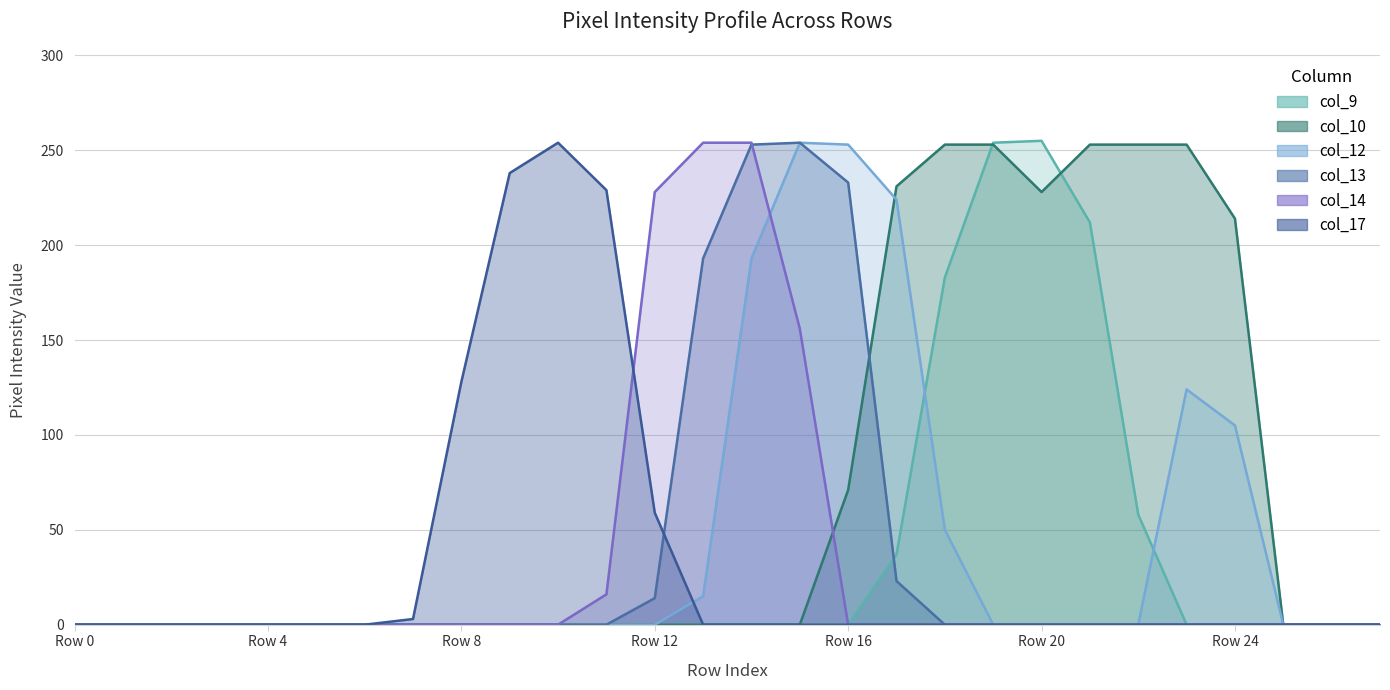

What is the difference between the highest and lowest values at Row 10?

254